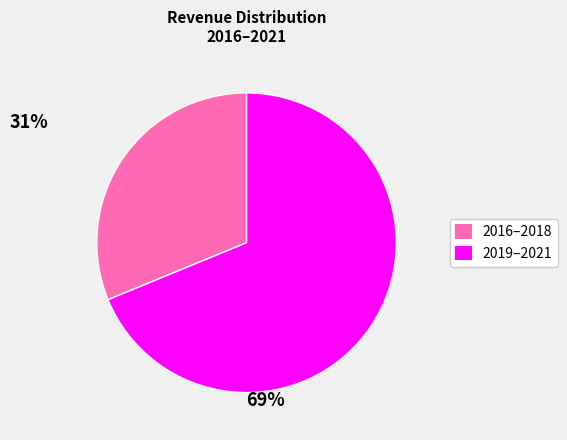

Is there any slice that represents more than half of the pie?

Yes